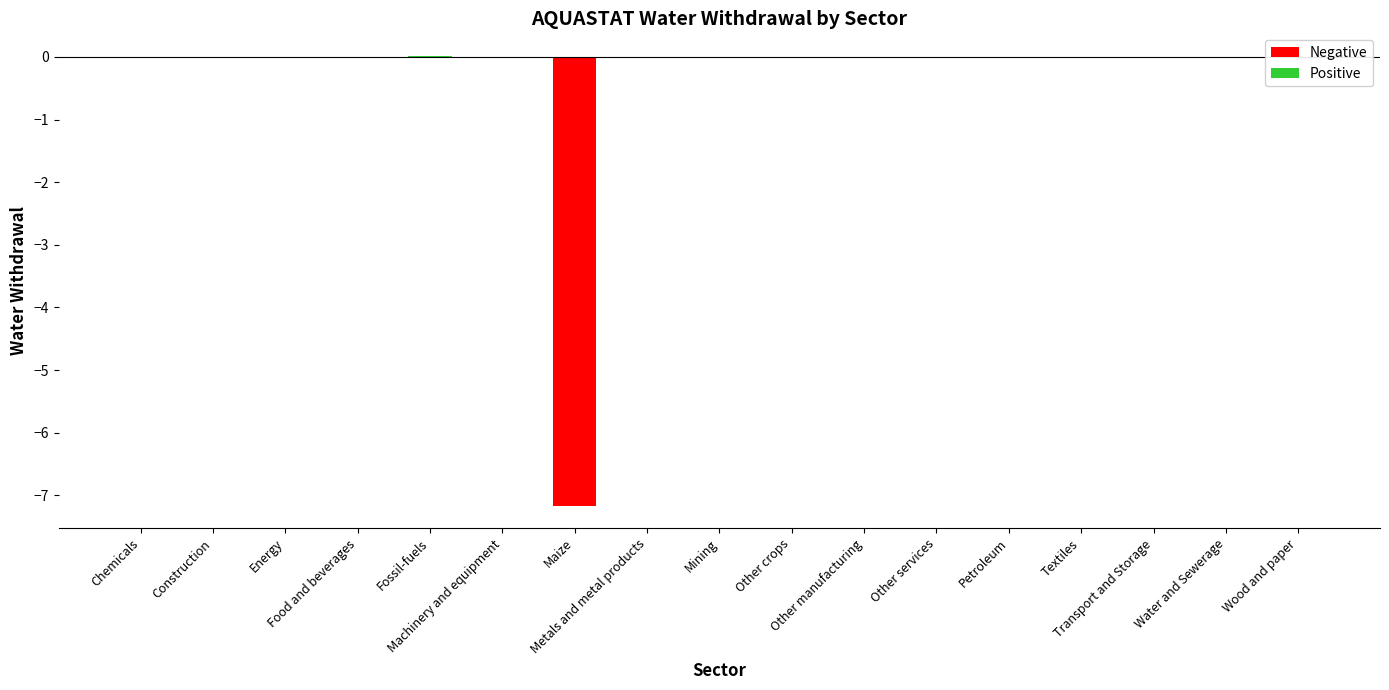

What is the difference between the maximum and minimum values?

7.2